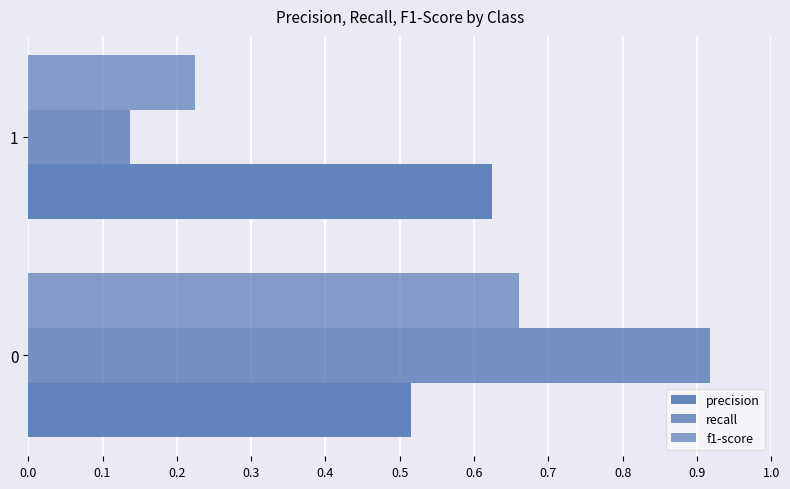

How many distinct data groups are displayed?

3